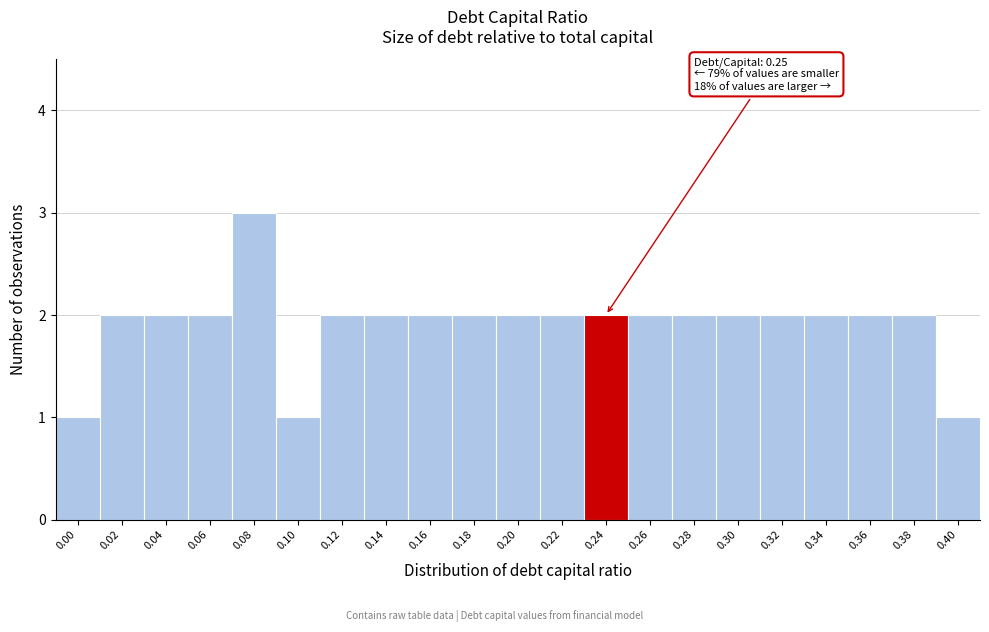

Reading left to right, list all the values displayed in this chart.

1	2	2	2	3	1	2	2	2	2	2	2	2	2	2	2	2	2	2	2	1